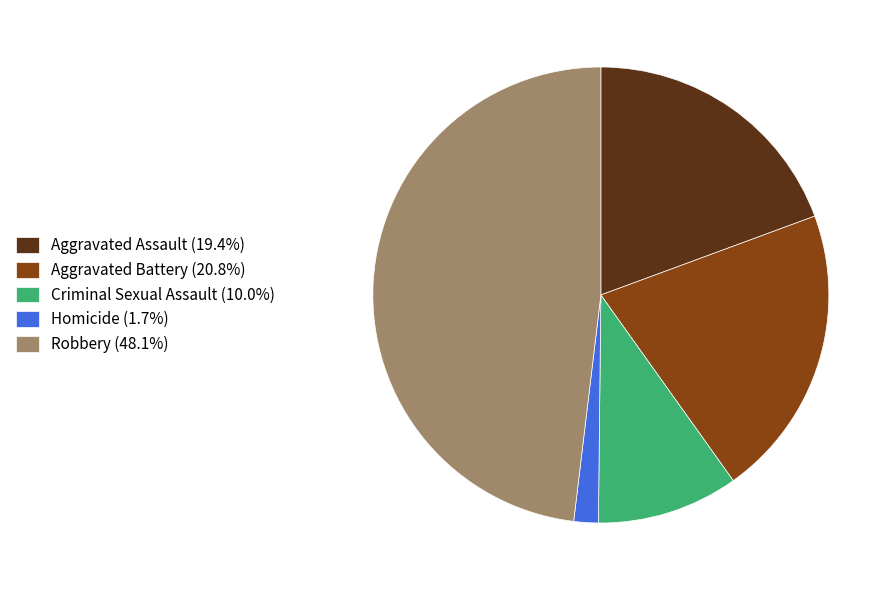

Is the sum of Robbery (48.1%) and Aggravated Assault (19.4%) greater than half?

Yes